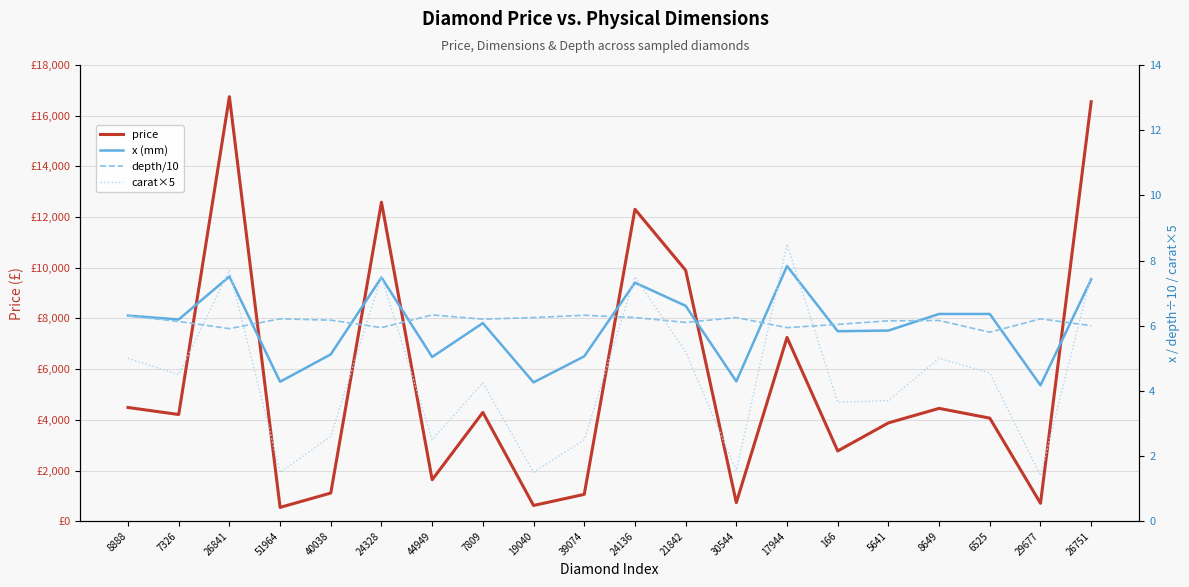

Count the number of categories in the chart.

20